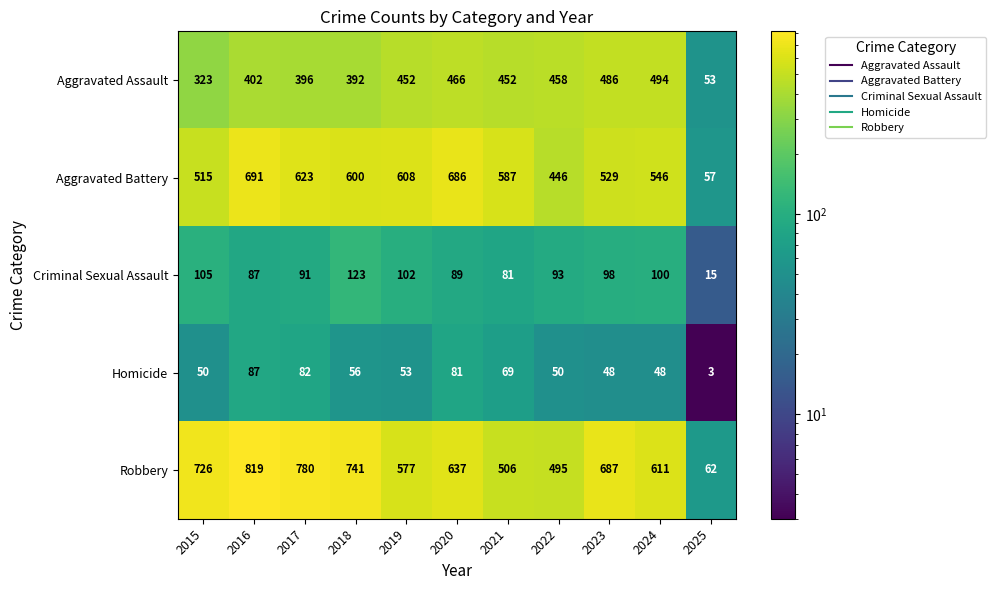

At which category is the sum across all series the highest?

2016